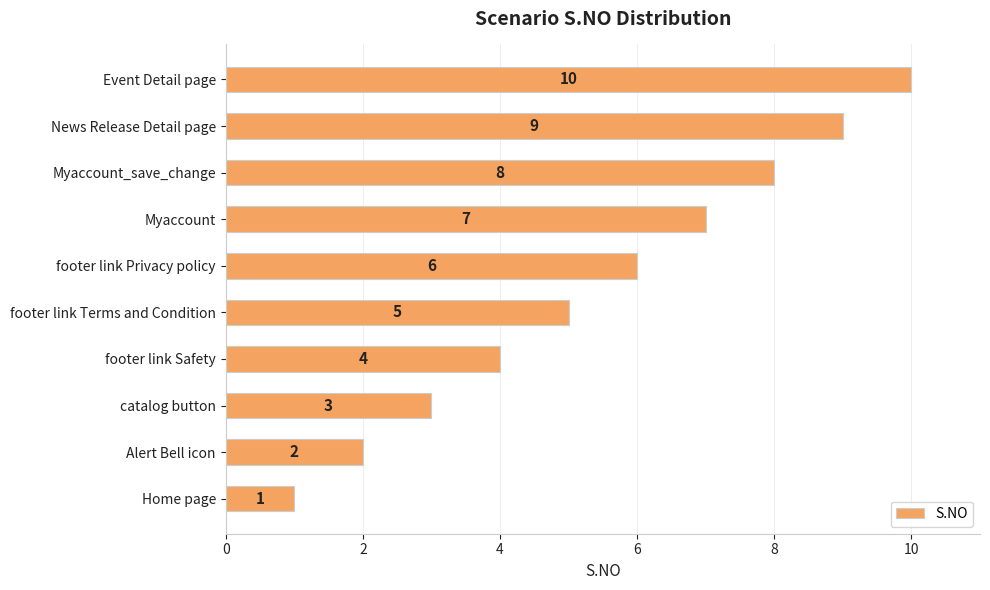

What is the minimum value shown in the chart?

1